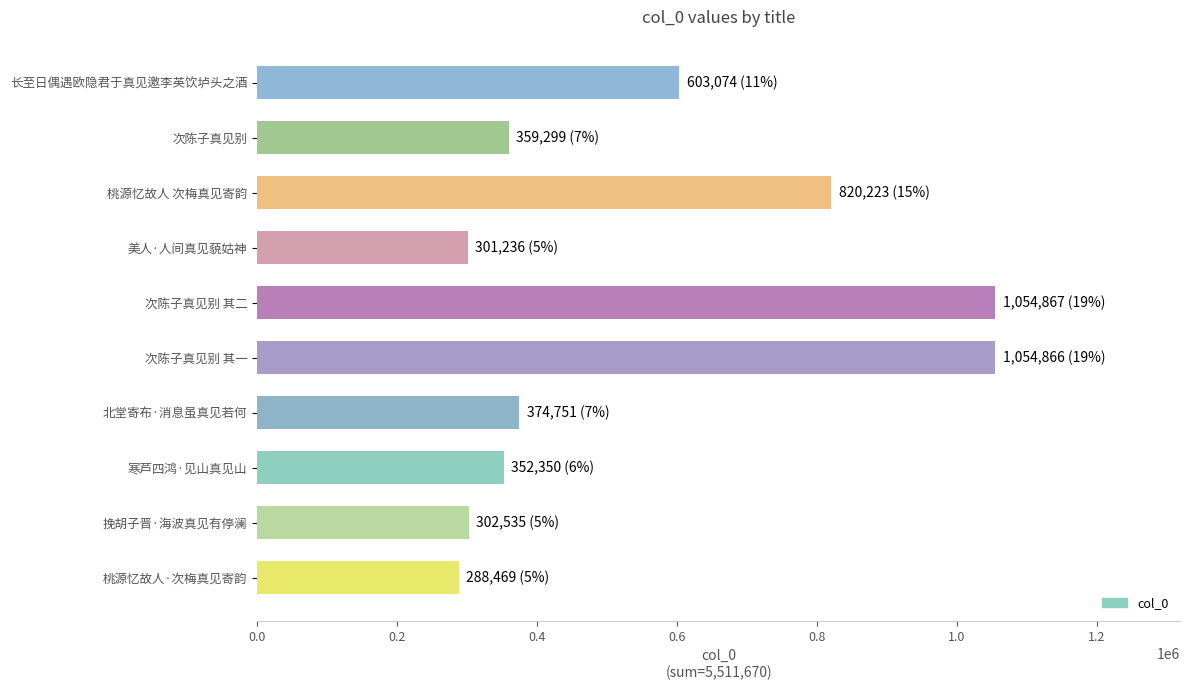

Approximately how many times larger is the value at 美人·人间真见藐姑神 compared to 寒芦四鸿·见山真见山?

0.9